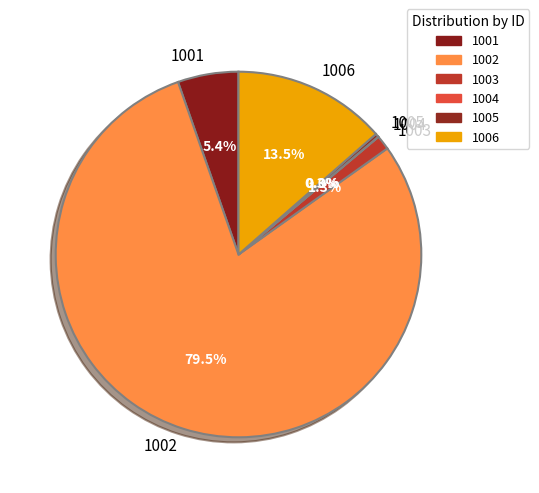

To the nearest percent, what is the combined percentage of 1003 and 1001?

7%